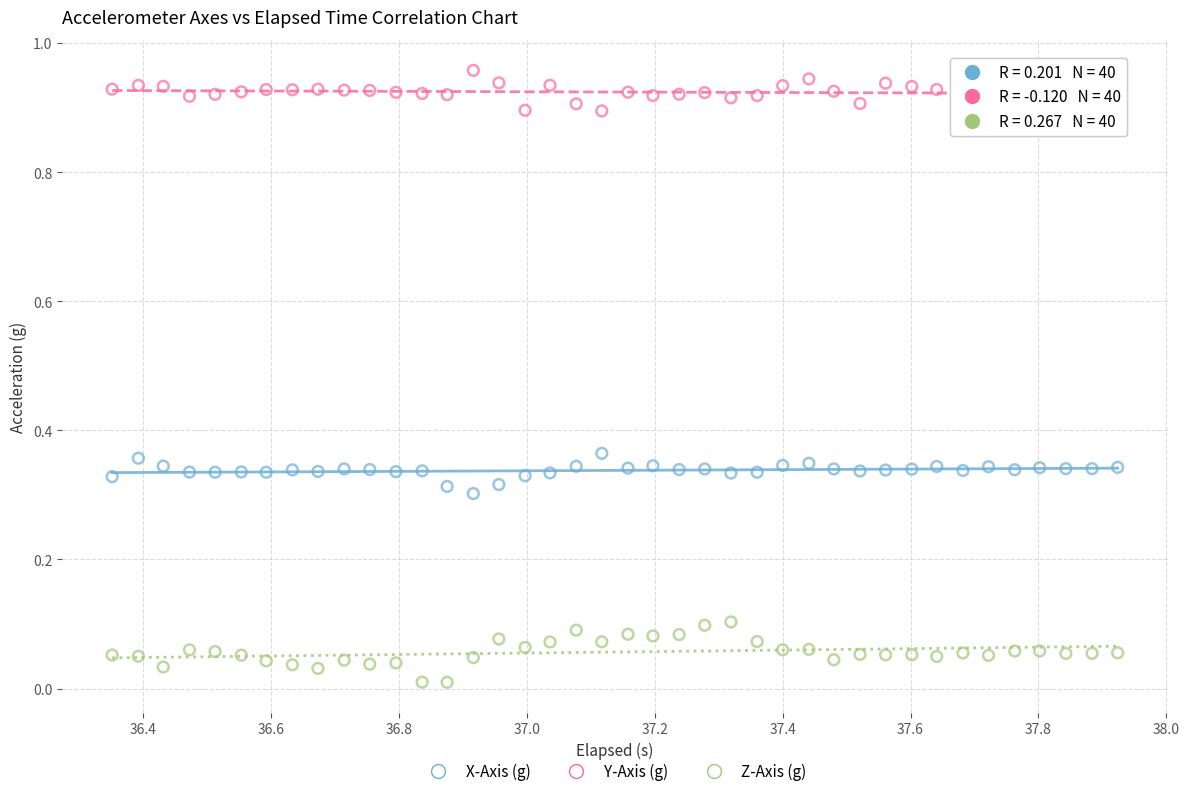

Which series has the widest spread of Y values?

Z-Axis (g)